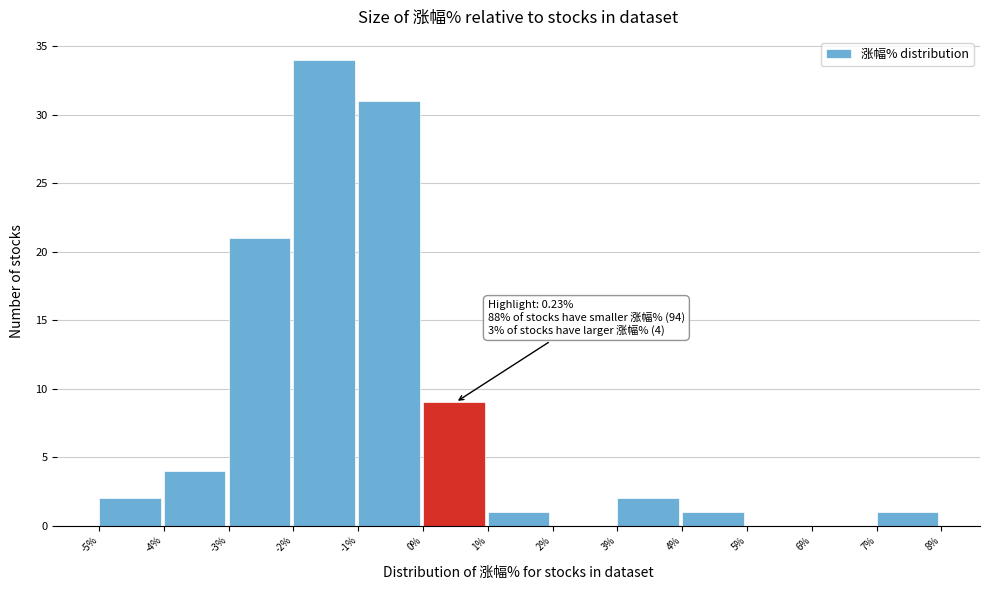

Over which range of the x-axis is the bar tallest?

-2% to -1%